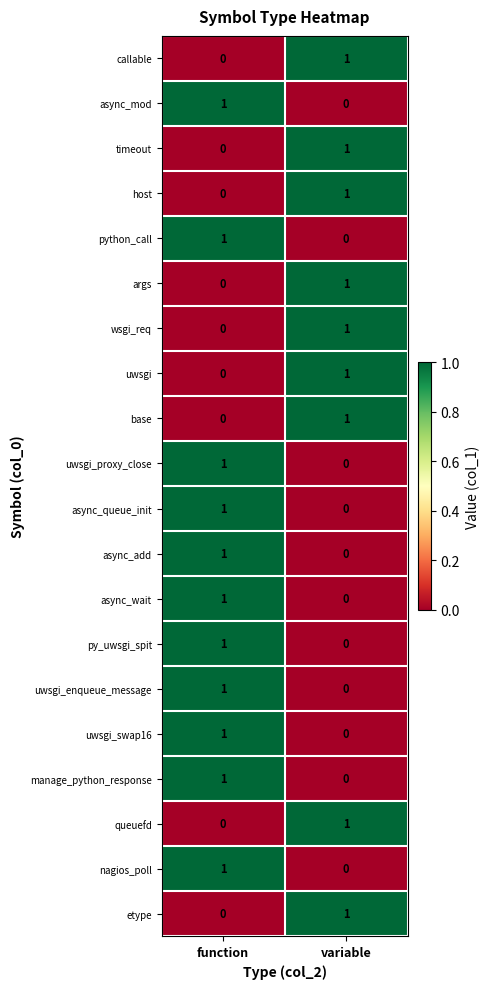

The args series shows 1 at variable. True or false?

True